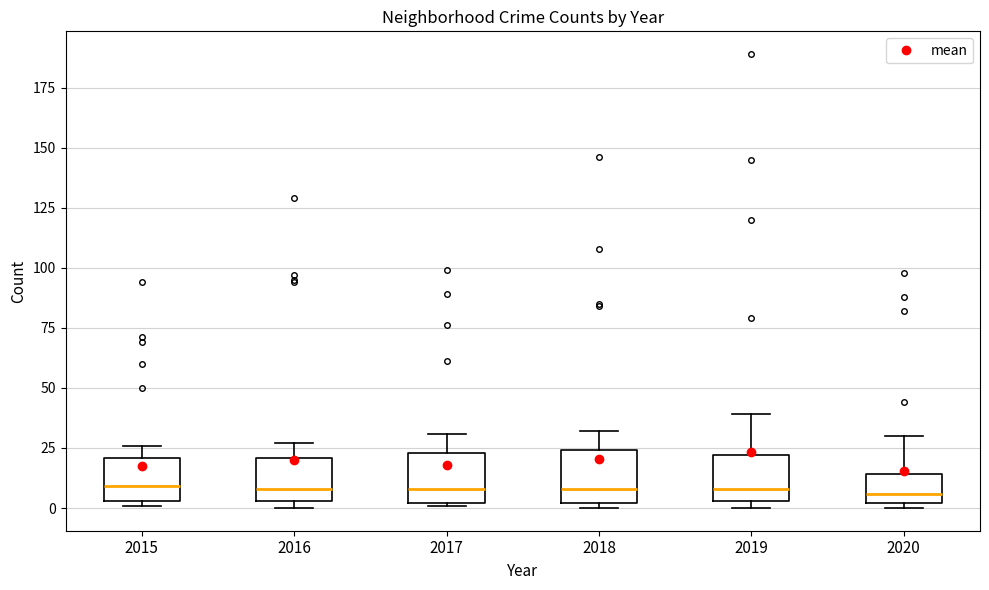

Where does the upper whisker of the box at x = 2017 end on the y-axis? The values are not printed on the chart, so give them approximately, as read against the axis.

30